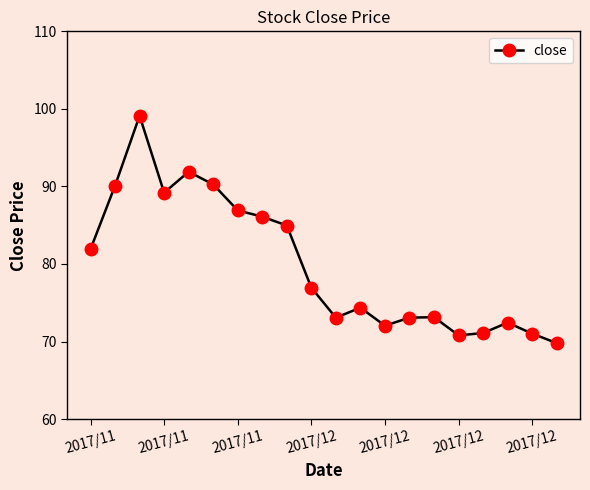

What is the smallest value displayed?

69.8